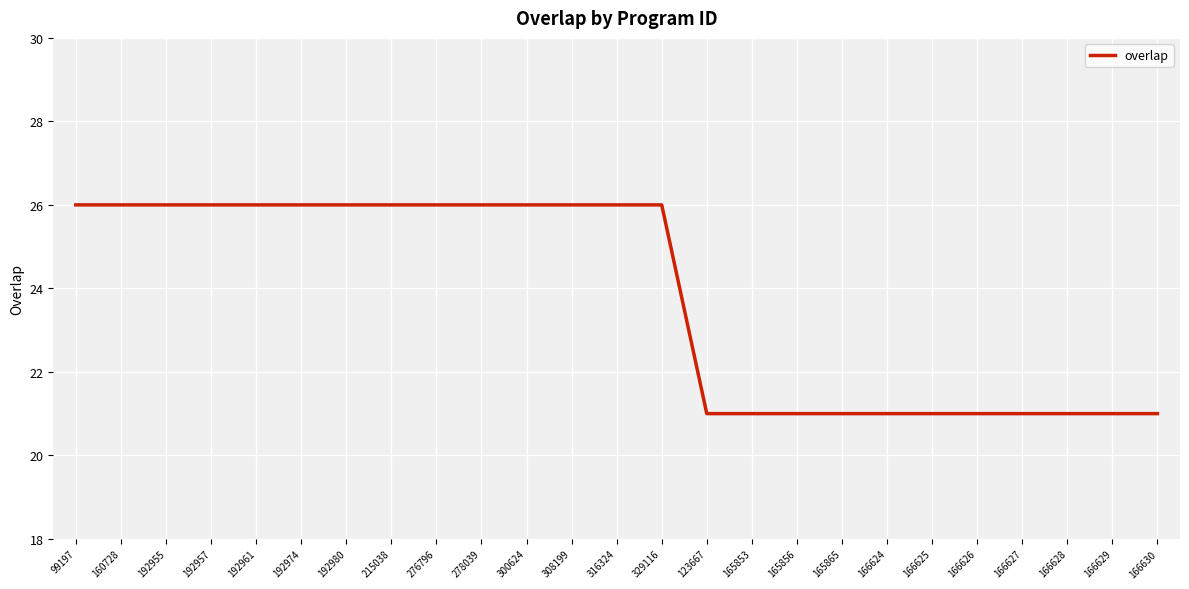

True or false: the data shows 21 at 166626.

True